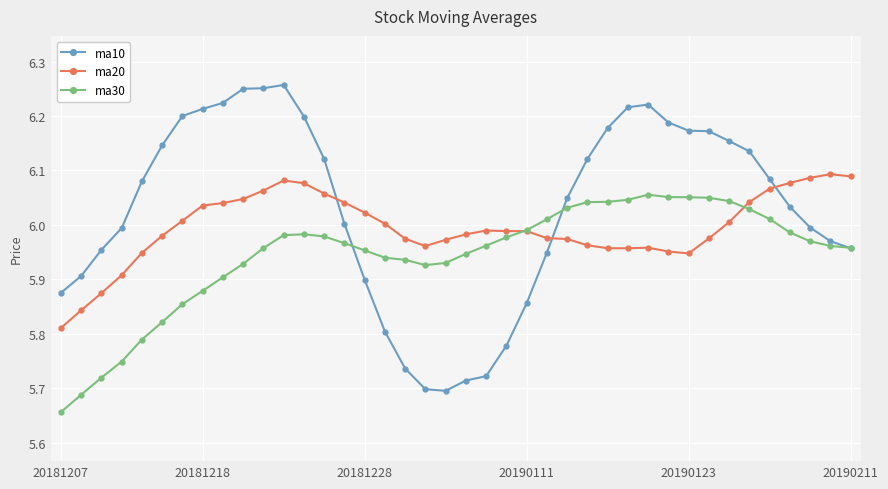

Which series has the largest total across all categories?

ma10